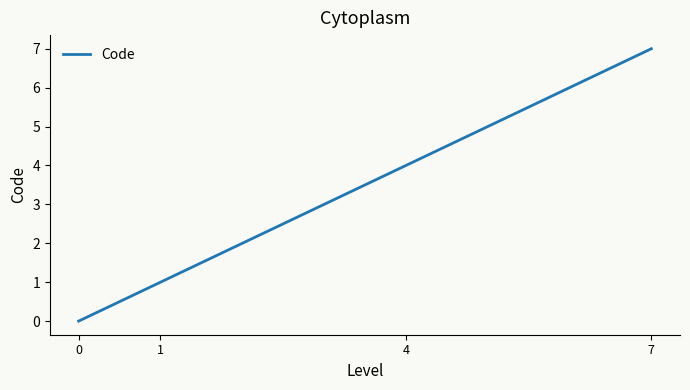

List the labels in order of value, largest first.

7, 4, 1, 0